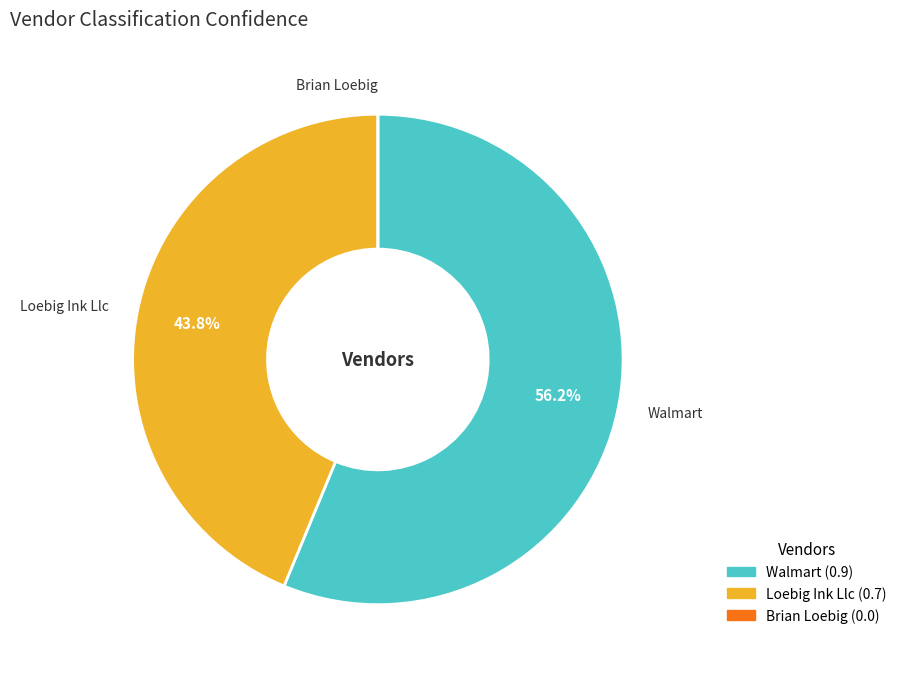

Which slice represents more than half of the pie?

Walmart